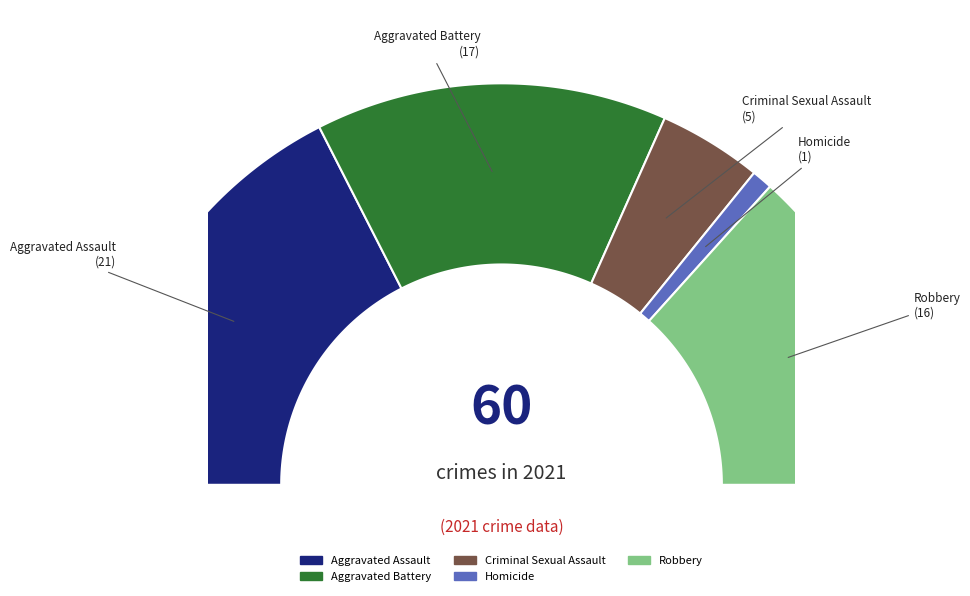

To the nearest percent, what is the difference between the largest and smallest slice percentages?

33%